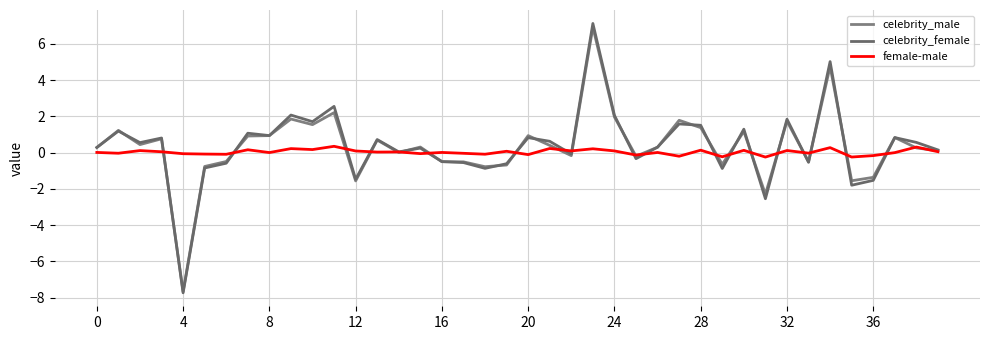

In female-male, how many points are higher than both neighbors (excluding endpoints)?

15